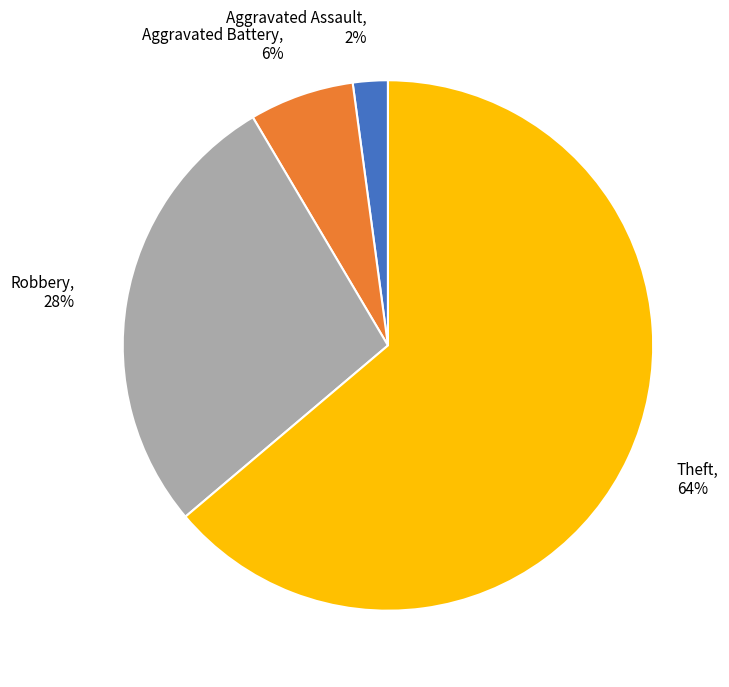

Which slice is the largest?

Theft